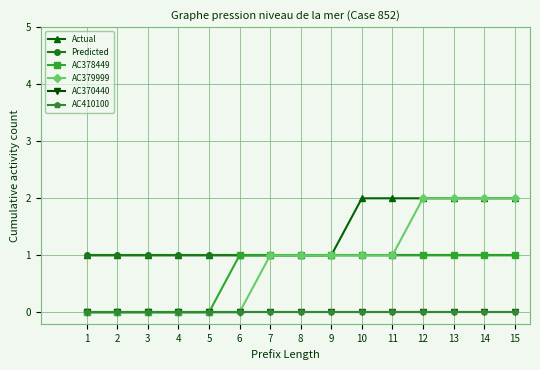

Between 9 and 14, which is larger?

14